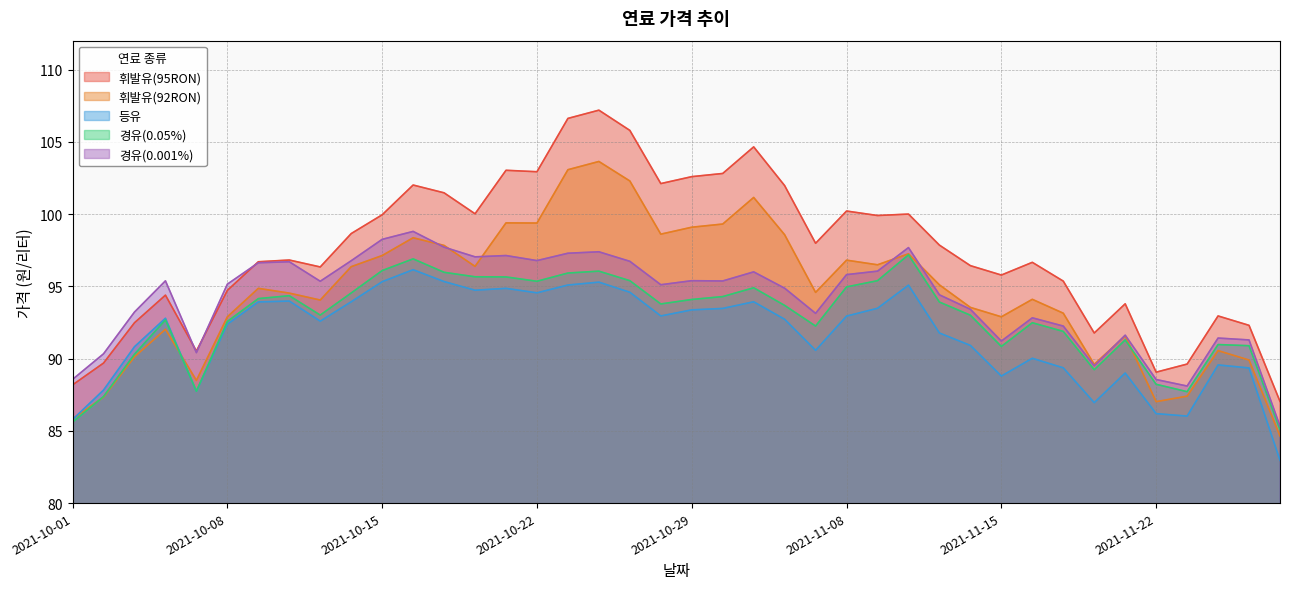

Between 2021-10-11 and 2021-10-19, which series saw the biggest shift?

휘발유(95RON)